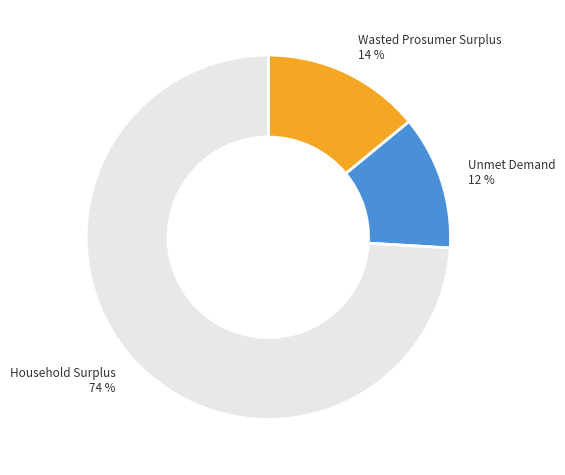

Does any single category account for the majority?

Yes